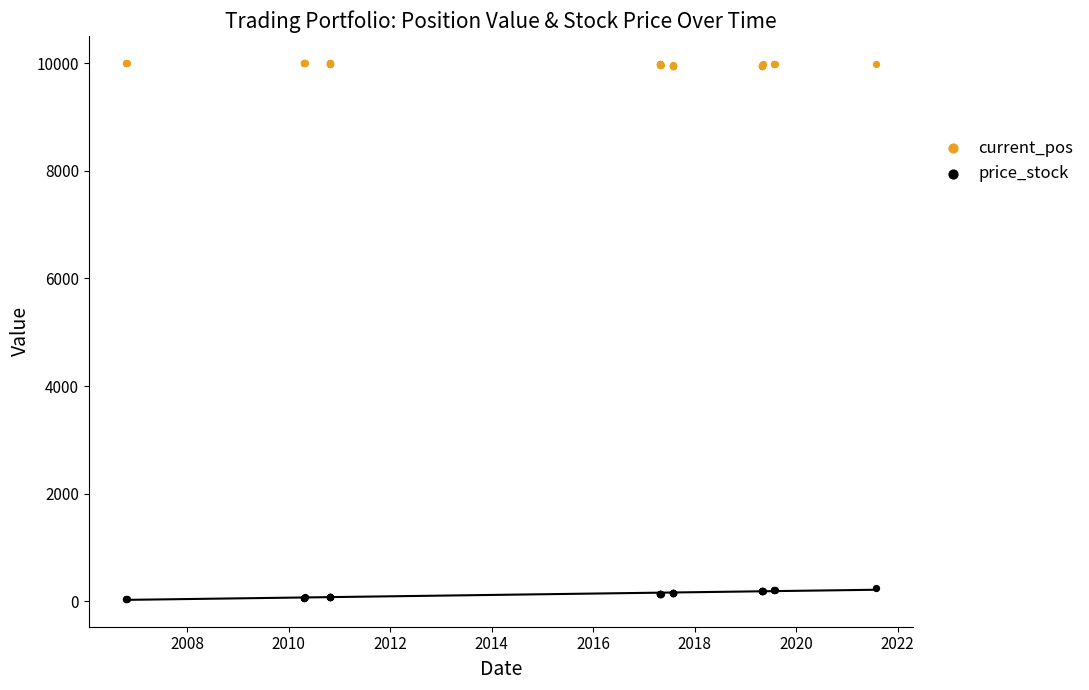

Which series reaches the minimum Y coordinate?

price_stock